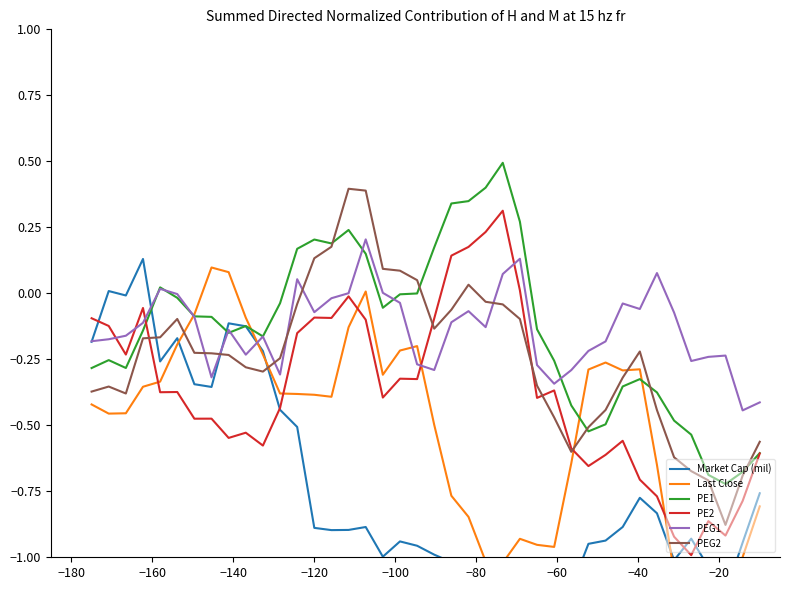

What is the difference between the second highest and minimum values in the Last Close series?

1.3